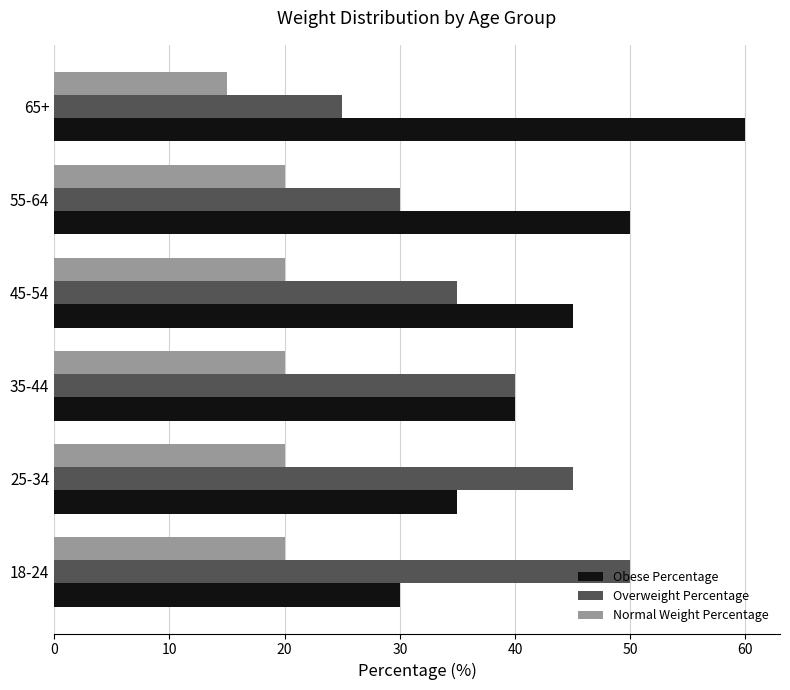

How many values in the Obese Percentage series are below 45?

3